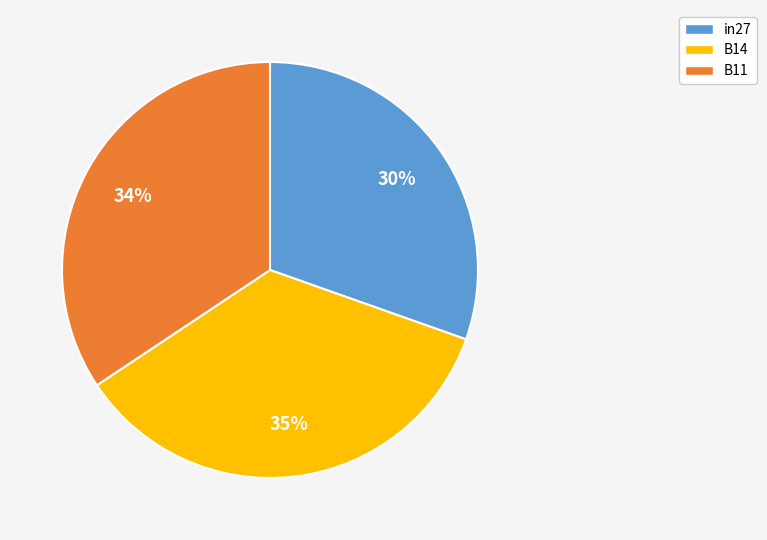

To the nearest percent, what is the average slice percentage?

33%